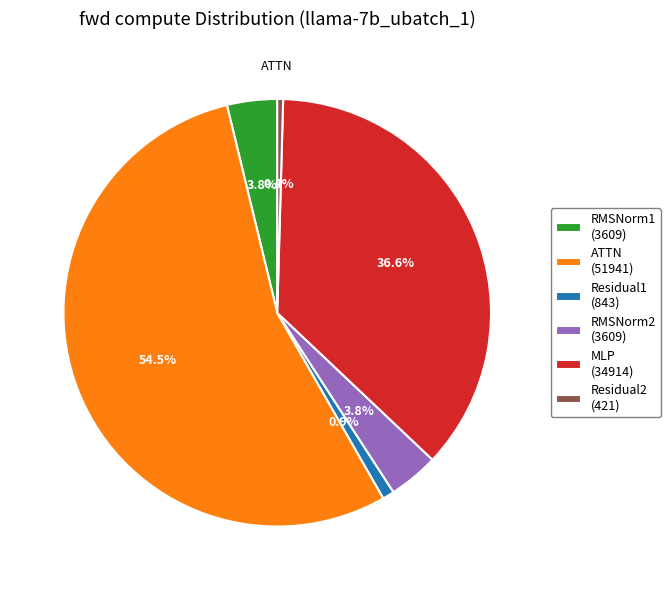

Which has a higher value, RMSNorm1 or Residual2?

RMSNorm1